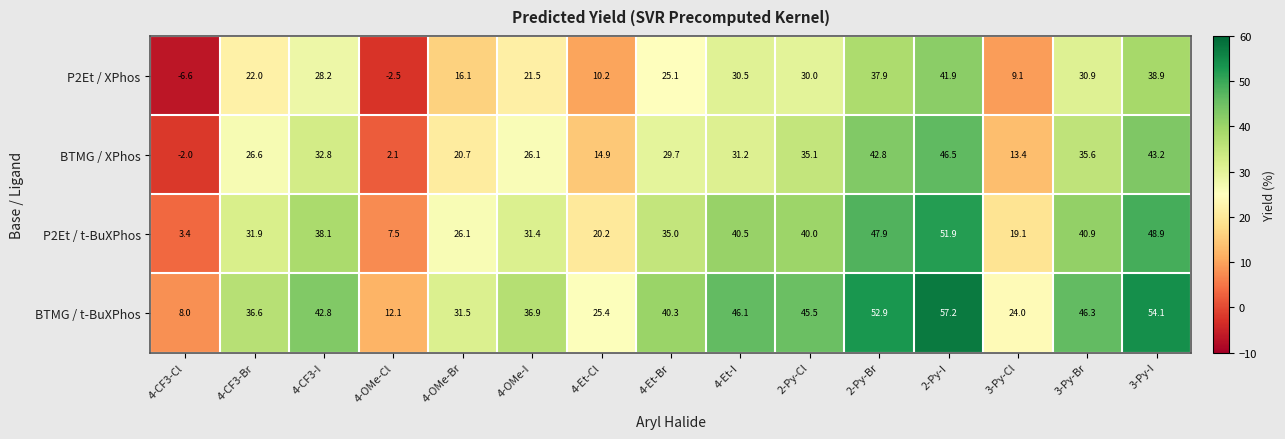

At which label does BTMG / XPhos reach its minimum?

4-CF3-Cl